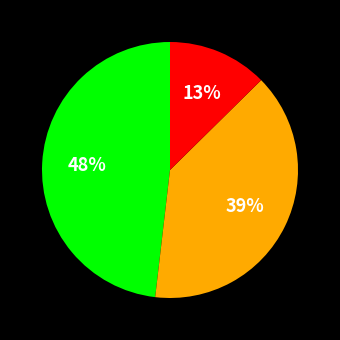

Is there a majority slice in this chart?

No